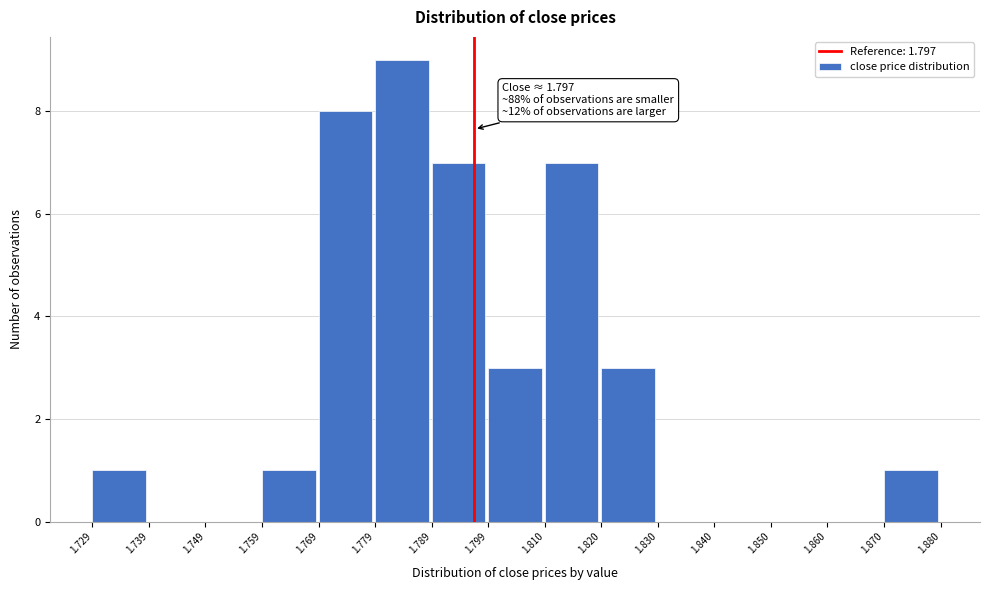

Which range on the x-axis has the tallest bar?

1.779 to 1.789